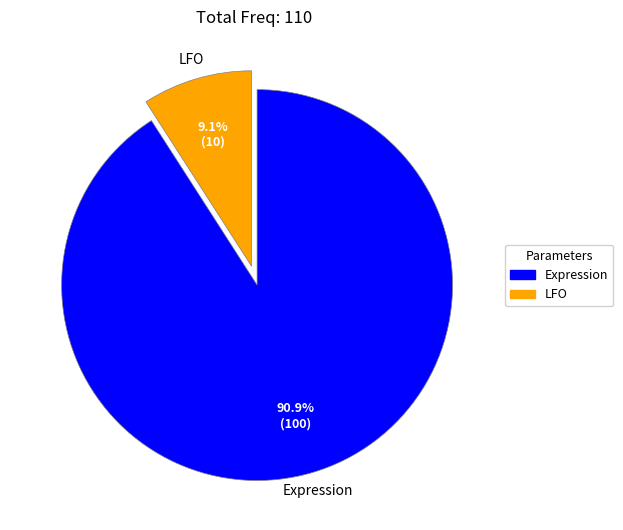

Does any single category account for the majority?

Yes